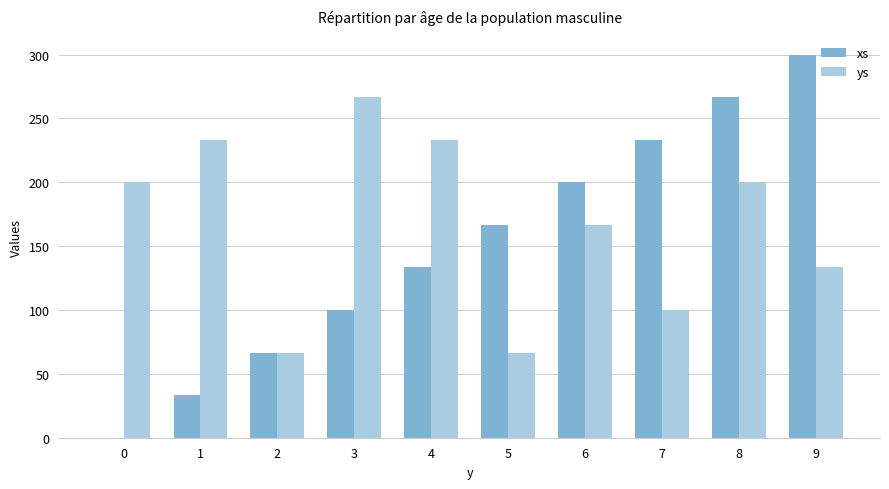

Which series has the largest range (max minus min)?

xs